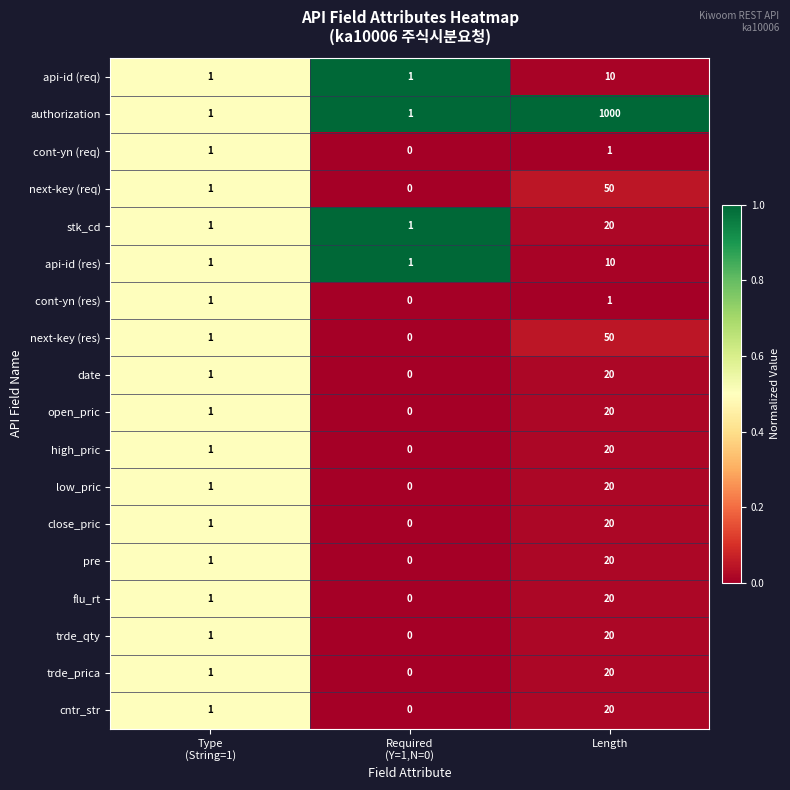

What is the total value across all series at Length?

1342